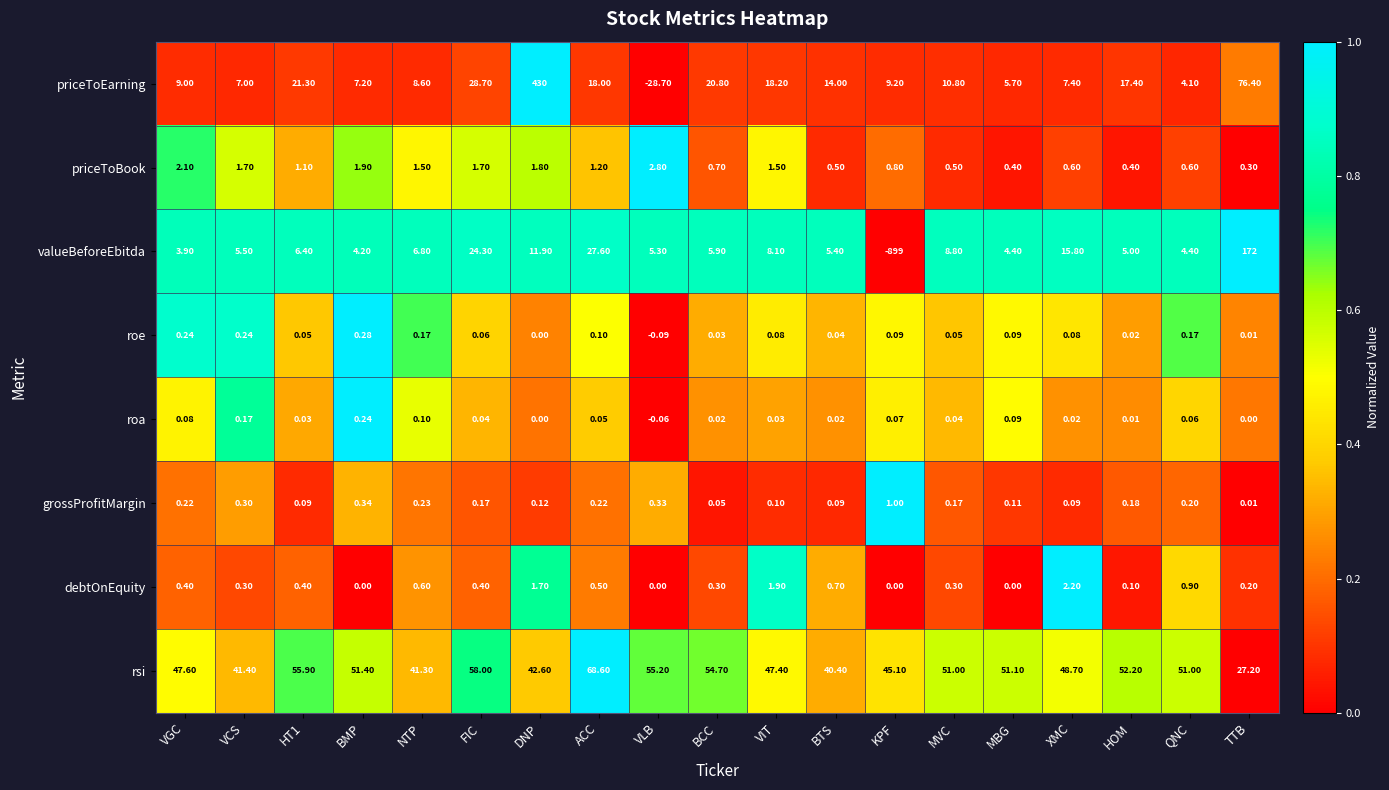

List the series in order of their peak value, lowest first.

roa, roe, grossProfitMargin, debtOnEquity, priceToBook, rsi, valueBeforeEbitda, priceToEarning